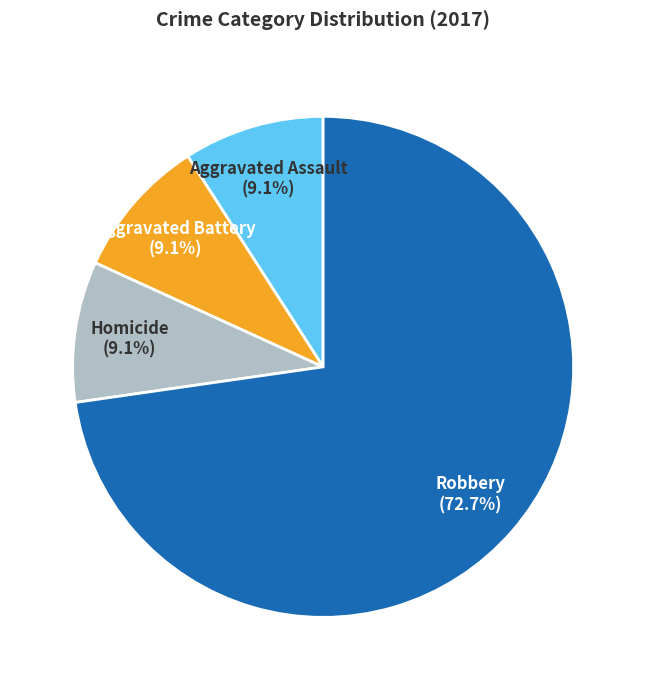

Approximately how many times larger is the value at Robbery compared to Aggravated Assault?

8.0